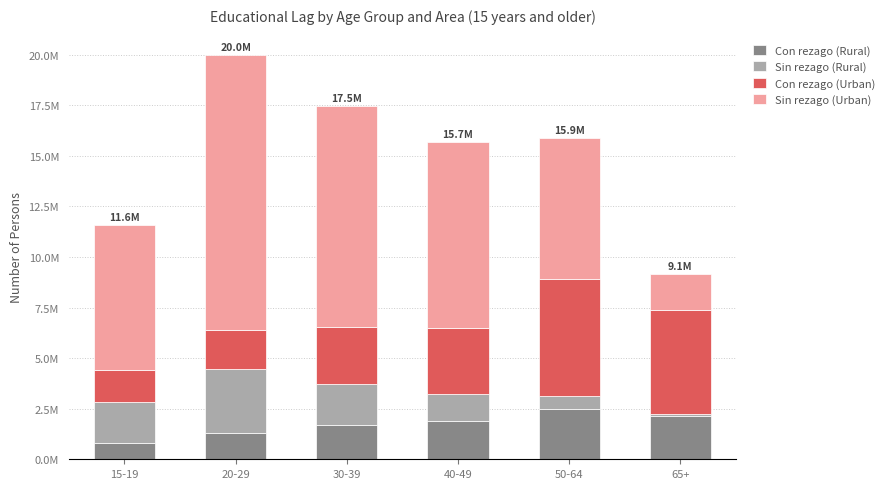

What is the difference between the maximum and minimum values in the Sin rezago (Urban) series?

11858647